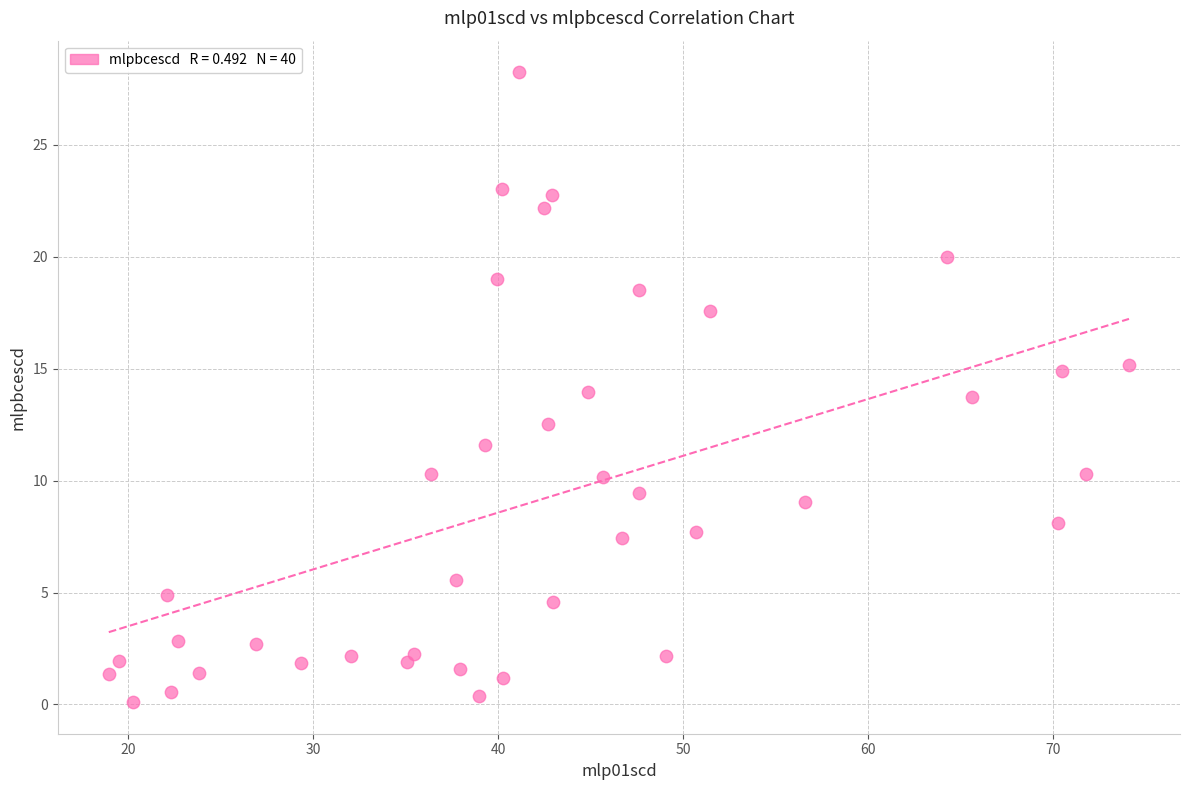

What is the range of X values (max minus min)?

55.1